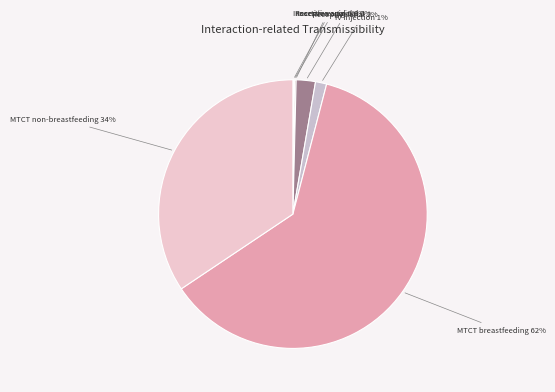

Which slice is the smallest?

Insertive penile-vaginal intercourse